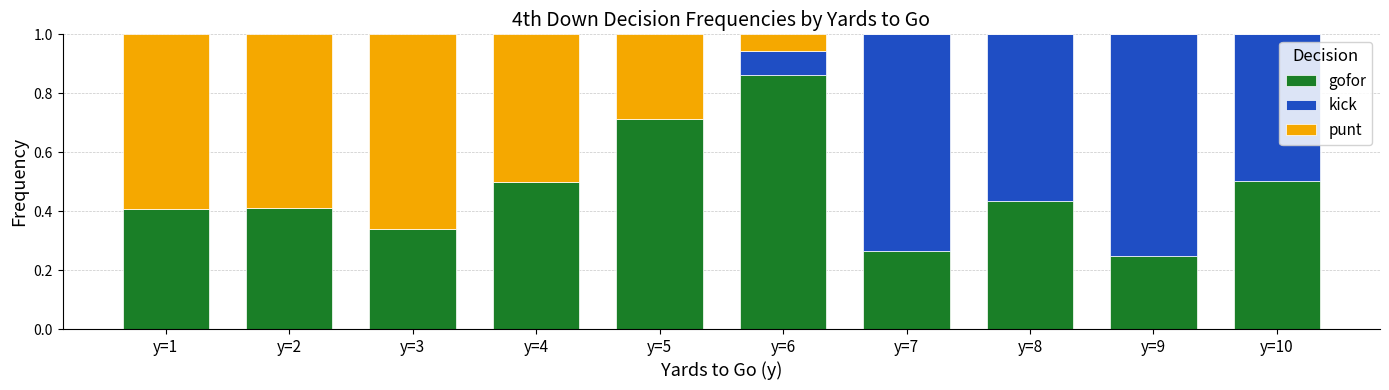

Does the chart contain stacked bars?

Yes